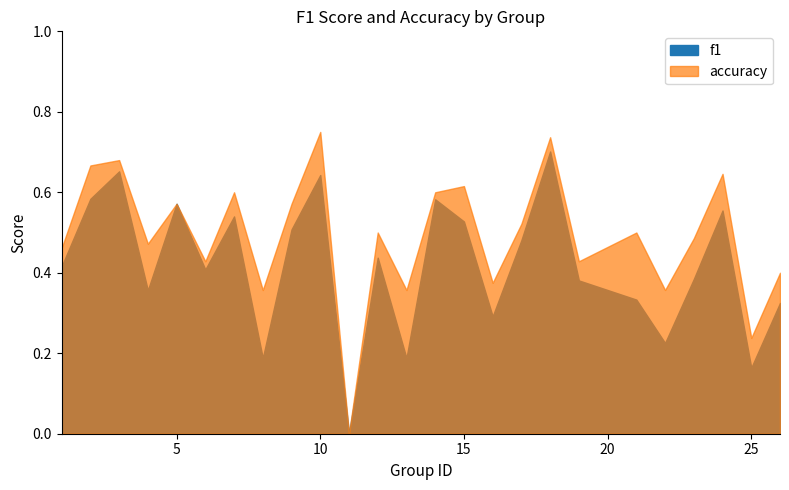

Reading left to right, extract all data points from this chart.

f1: 1=0.4	2=0.6	3=0.7	4=0.4	5=0.6	6=0.4	7=0.5	8=0.2	9=0.5	10=0.6	11=0.0	12=0.4	13=0.2	14=0.6	15=0.5	16=0.3	17=0.5	18=0.7	19=0.4	21=0.3	22=0.2	23=0.4	24=0.6	25=0.2	26=0.3
accuracy: 1=0.5	2=0.7	3=0.7	4=0.5	5=0.6	6=0.4	7=0.6	8=0.4	9=0.6	10=0.8	11=0.0	12=0.5	13=0.4	14=0.6	15=0.6	16=0.4	17=0.5	18=0.7	19=0.4	21=0.5	22=0.4	23=0.5	24=0.6	25=0.2	26=0.4